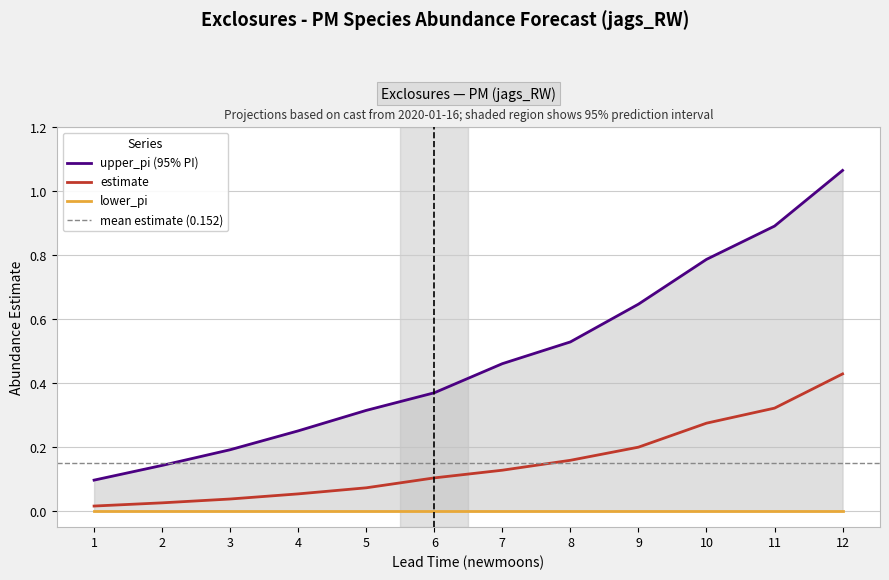

At how many categories does at least one series exceed 0?

12